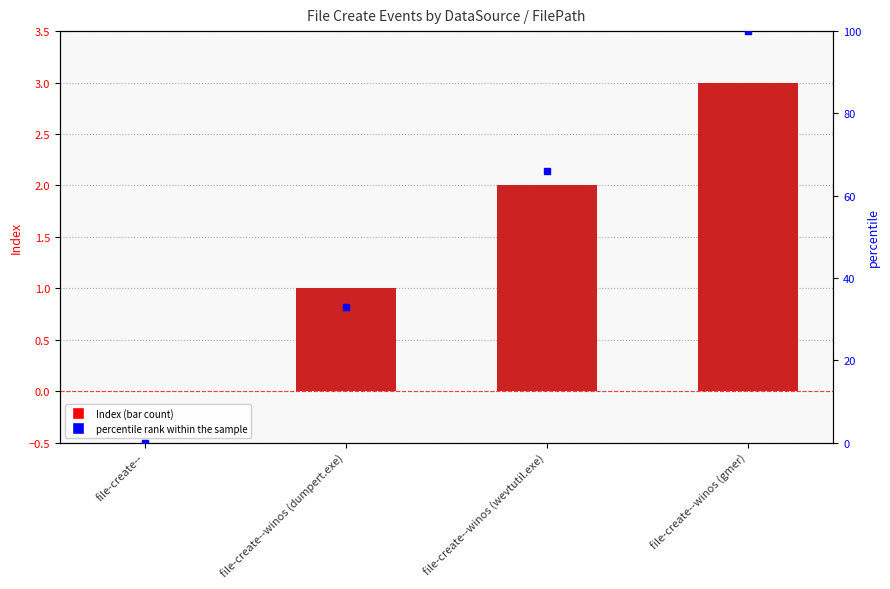

At which category is the sum across all series the highest?

file-create--winos (gmer)